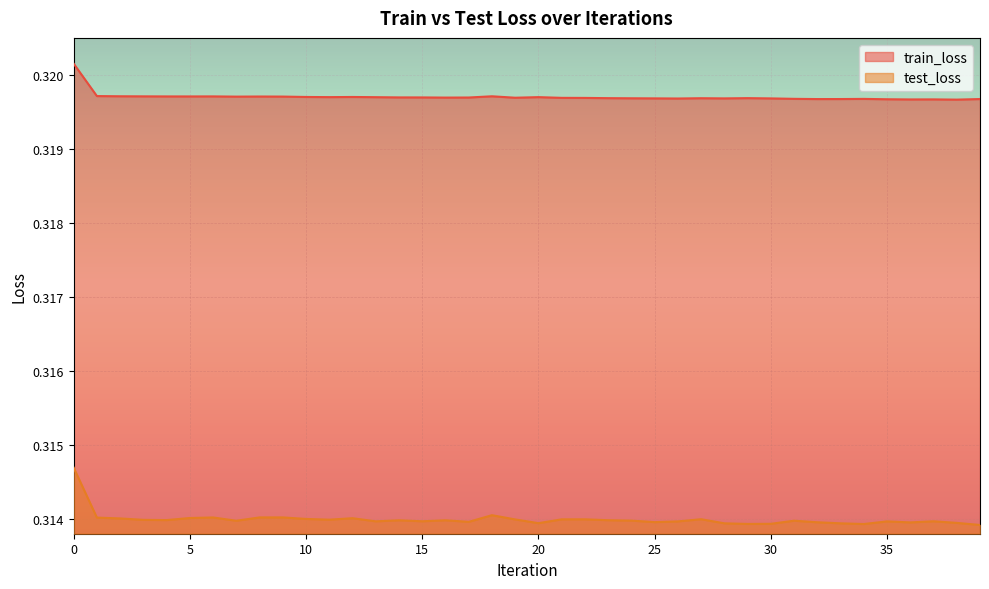

Which series has the largest total across all categories?

train_loss